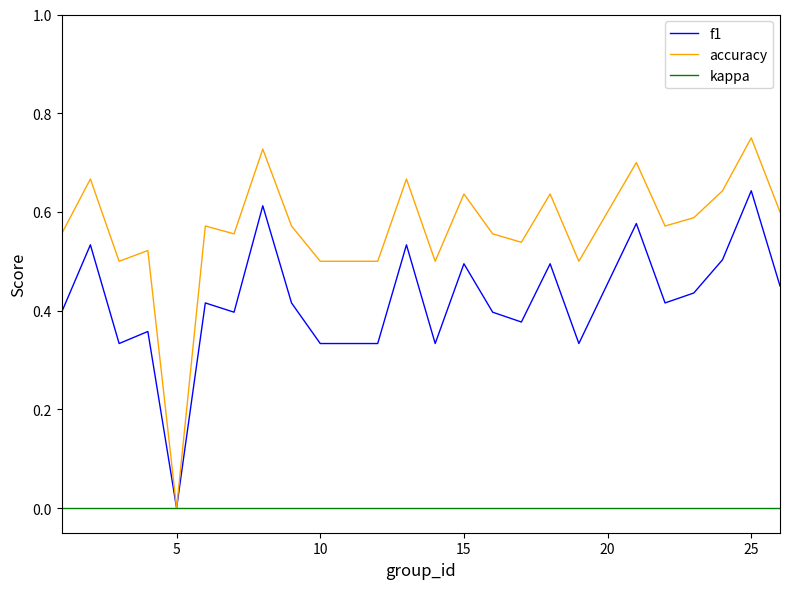

List the series in order of their peak value, highest first.

accuracy, f1, kappa